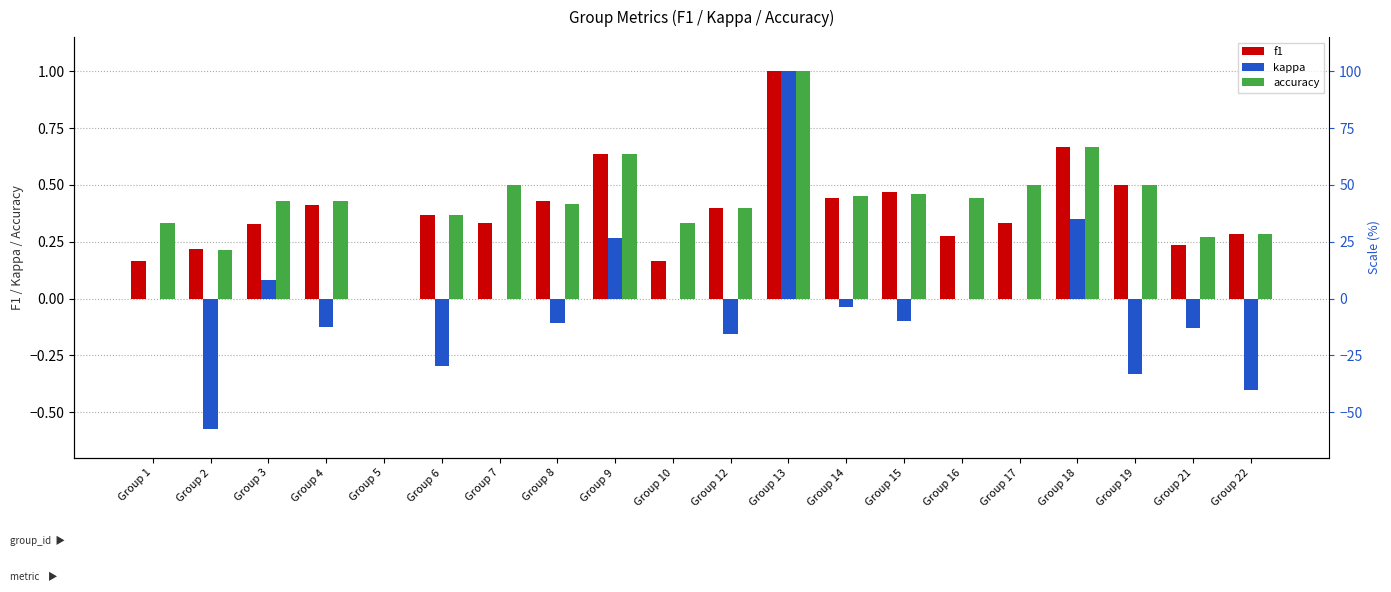

What is the difference between the f1 values at Group 9 and Group 10?

0.5